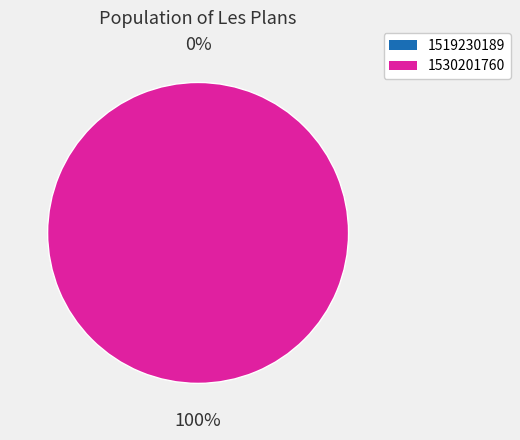

Rank the categories by value from highest to lowest.

1530201760, 1519230189